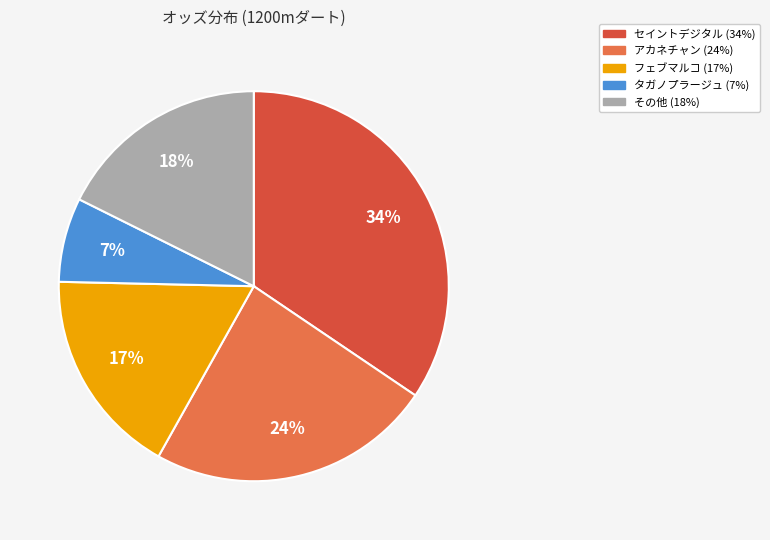

To the nearest percent, what is the difference between the largest and smallest slice percentages?

27%